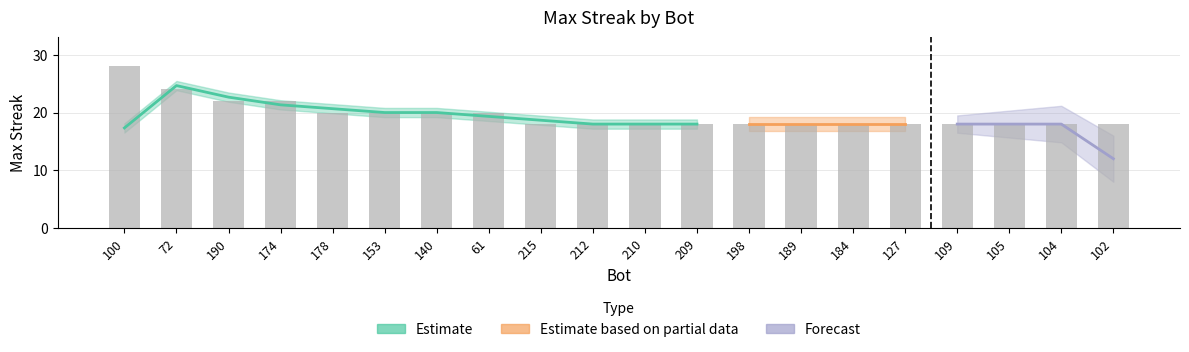

Does the chart contain any negative values?

No